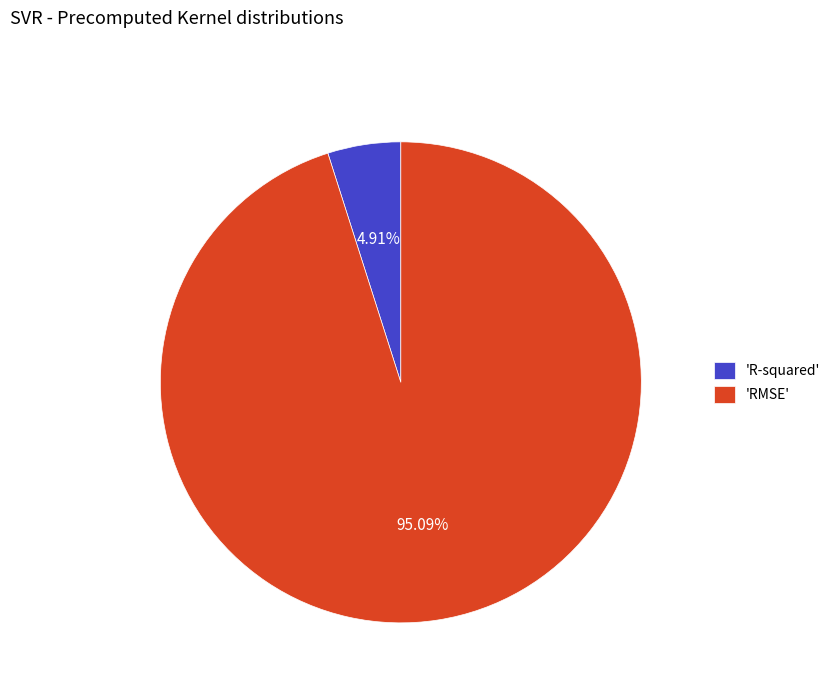

How many segments does this pie chart have?

2